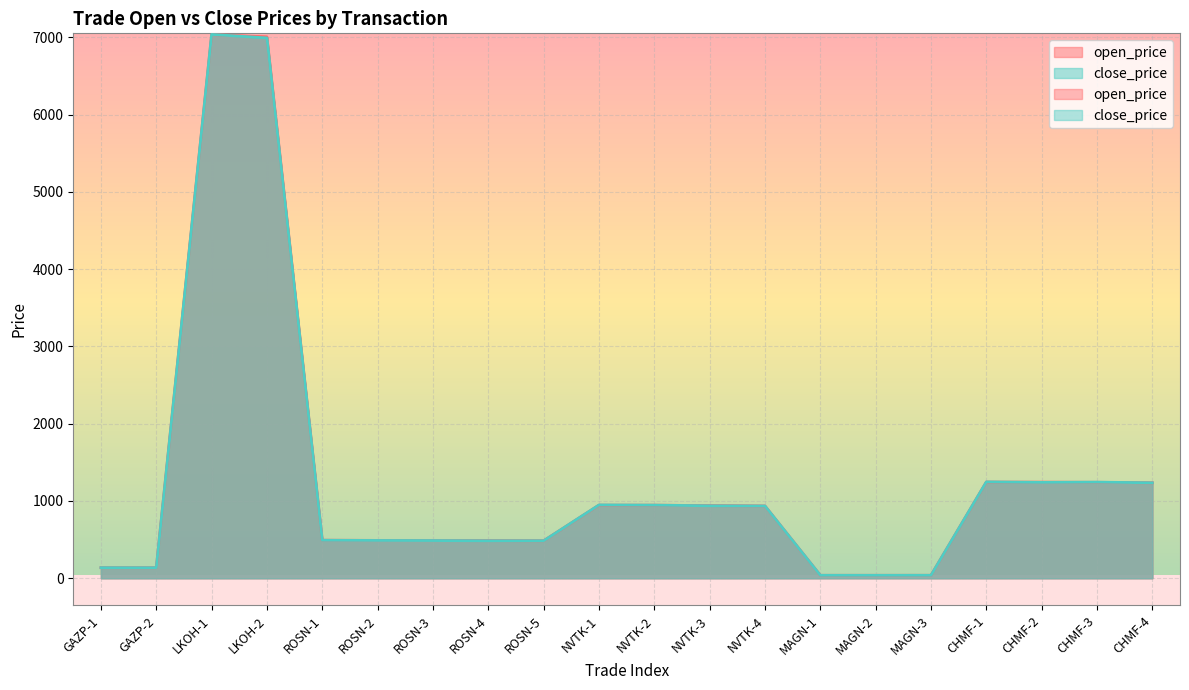

True or false: close_price has more than 1 points higher than both neighbors.

True